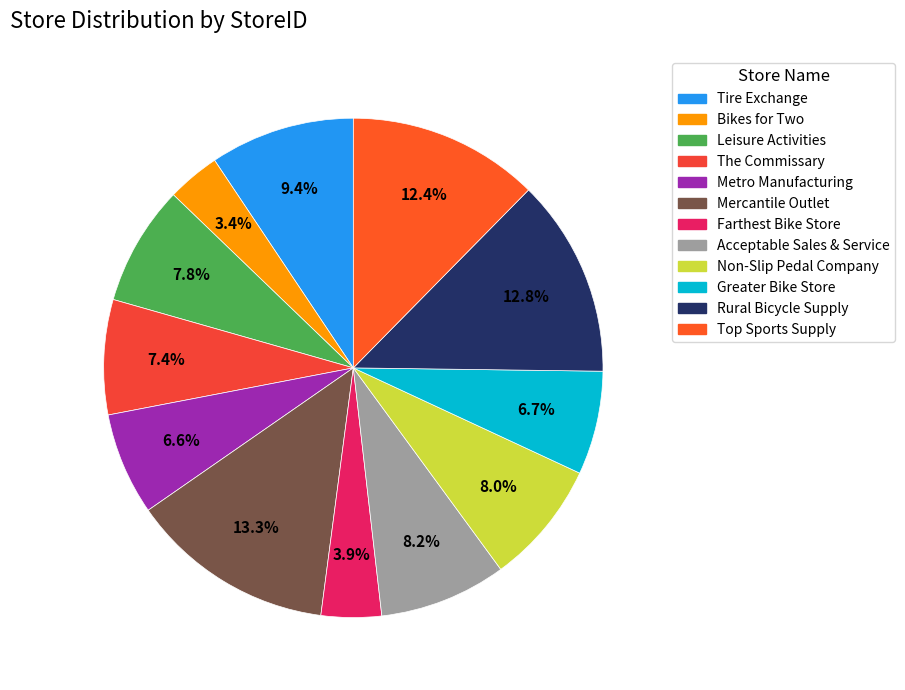

Count the number of slices in the pie.

12